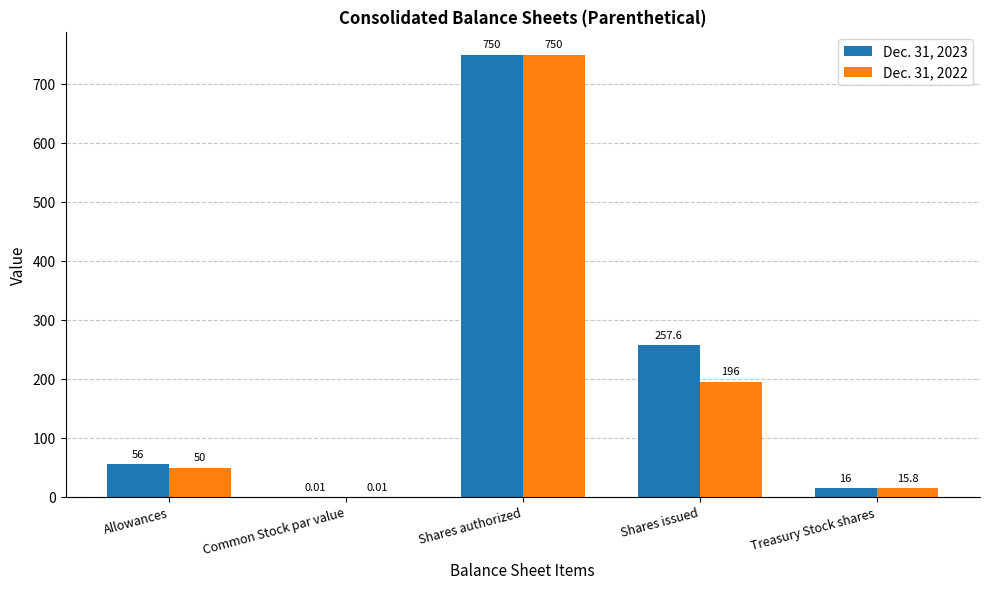

Which series has the largest total across all categories?

Dec. 31, 2023